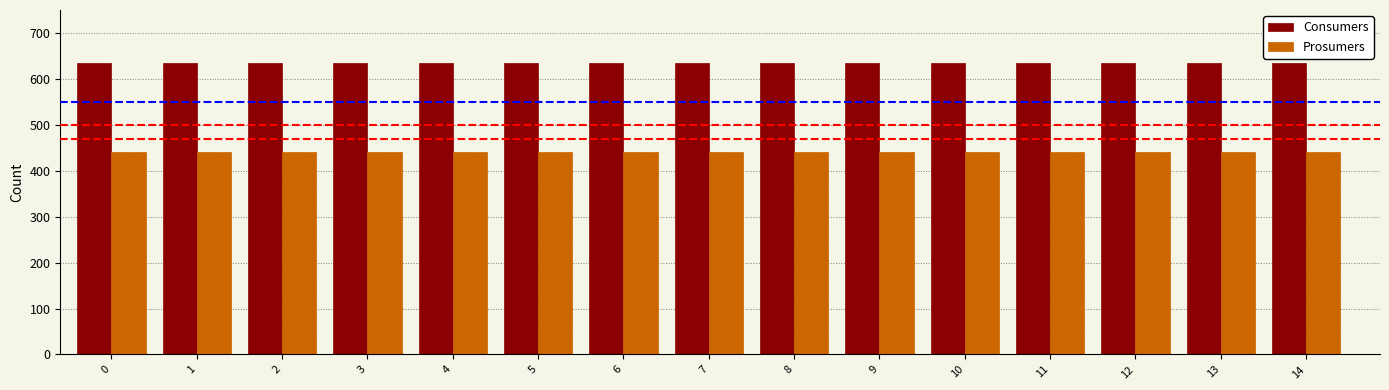

Count the number of categories in the chart.

15